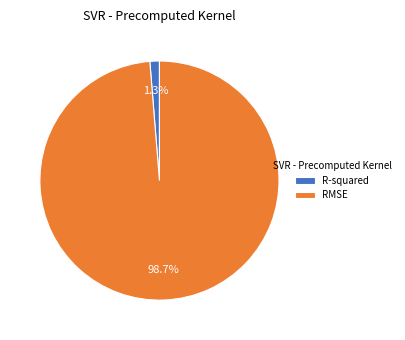

Which has a higher value, RMSE or R-squared?

RMSE